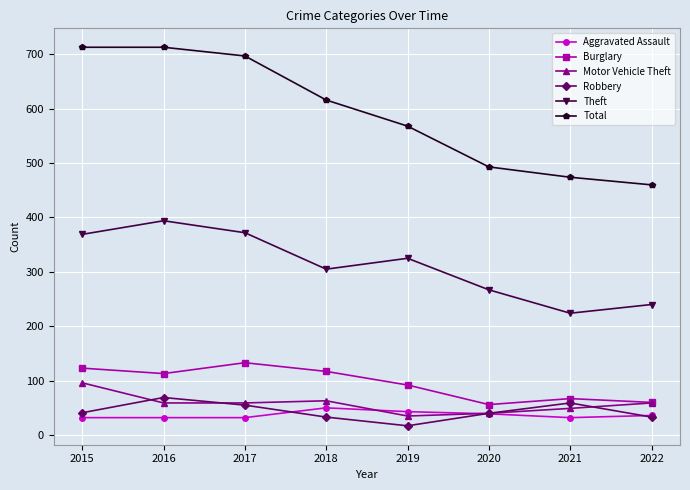

The Theft series shows 305 at 2018. True or false?

True